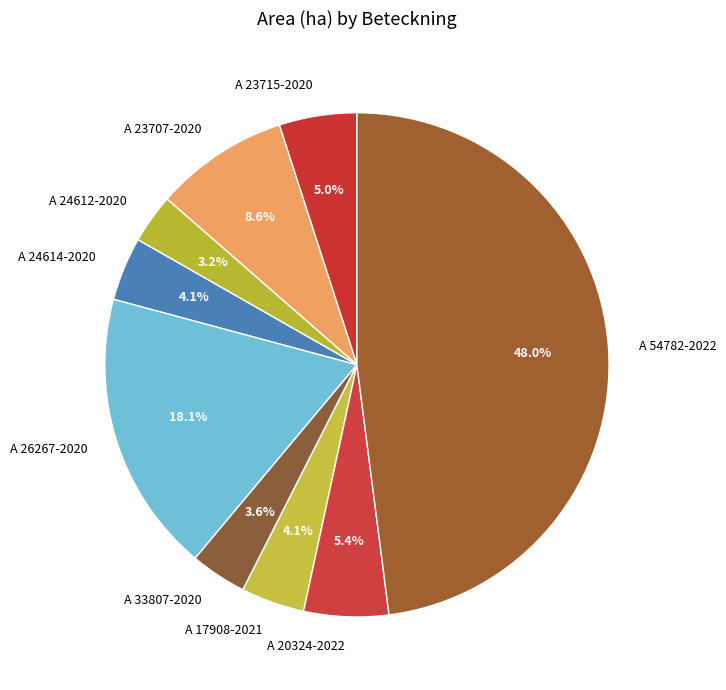

Which slice is the largest?

A 54782-2022